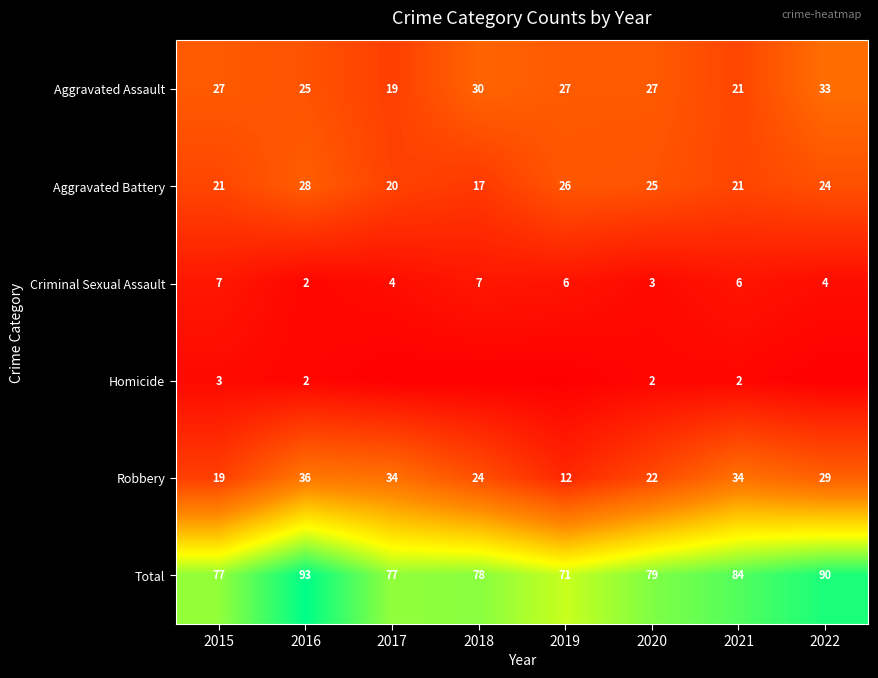

How many categories are shown in the chart?

8